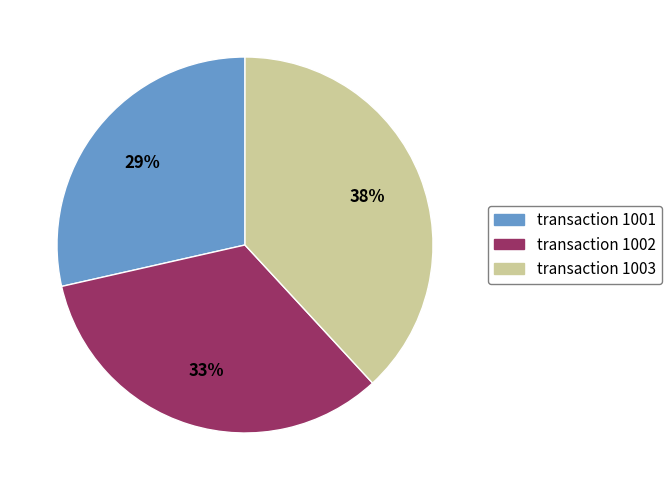

Which slice is the smallest?

transaction 1001